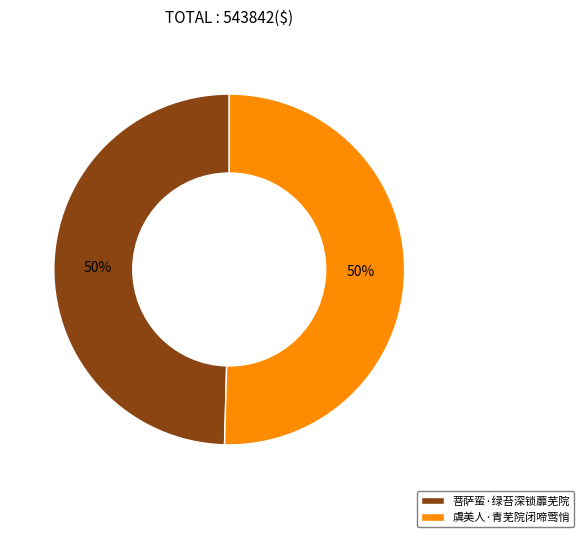

The 菩萨蛮·绿苔深锁蘼芜院 slice represents 58% of the pie. True or false?

False